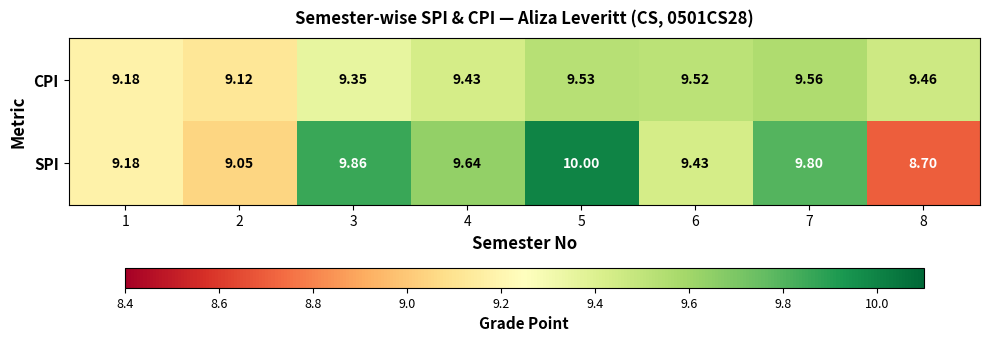

Between 1 and 3, which series saw the biggest shift?

SPI